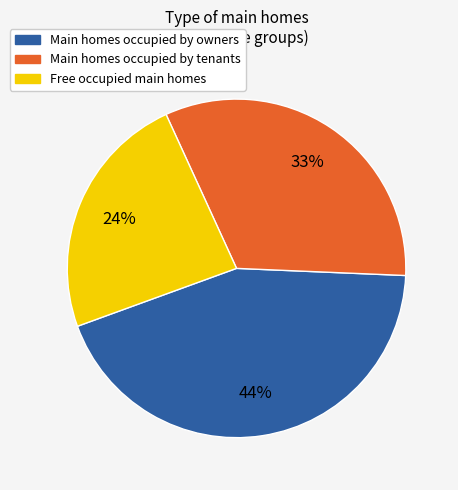

Which has a higher value, Main homes occupied by tenants or Free occupied main homes?

Main homes occupied by tenants